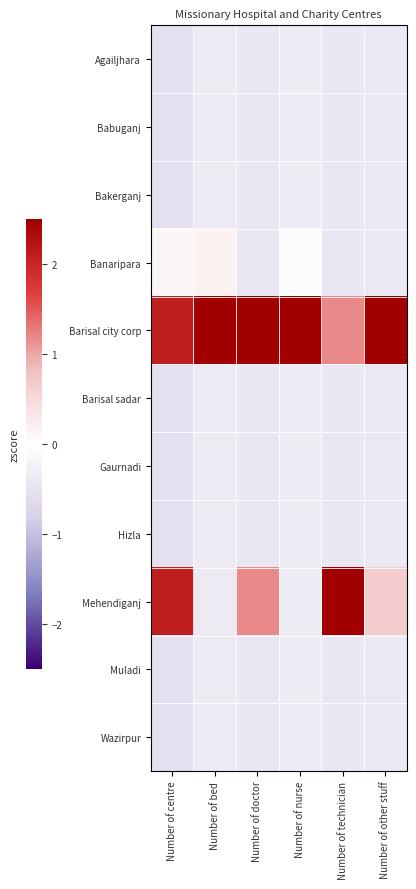

Rank the series by their maximum value, from lowest to highest.

Agailjhara, Babuganj, Bakerganj, Barisal sadar, Gaurnadi, Hizla, Muladi, Wazirpur, Banaripara, Mehendiganj, Barisal city corp